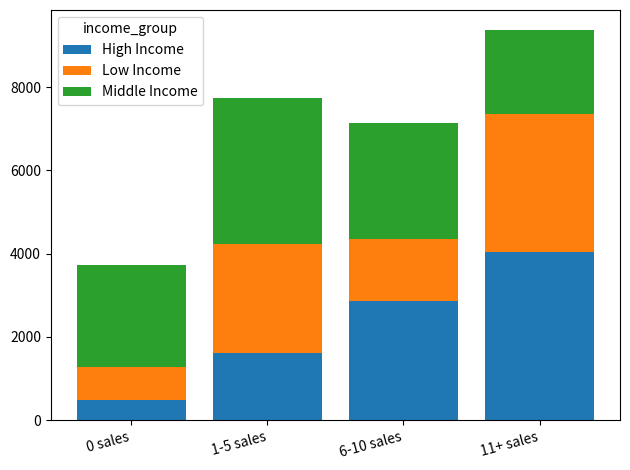

What is the total value across all series at 0 sales?

3724.8